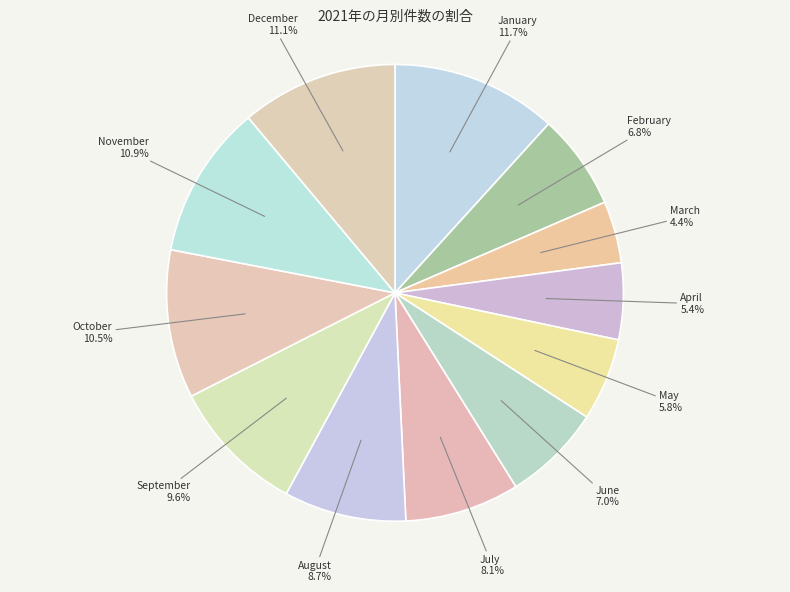

The September slice represents 23% of the pie. True or false?

False